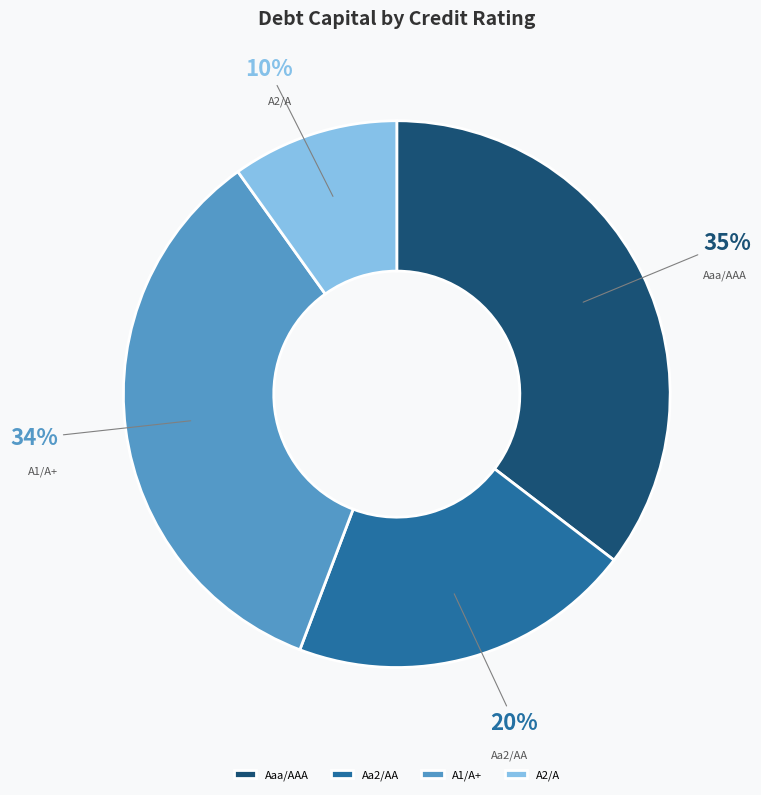

Does A2/A represent more than half of the total?

No